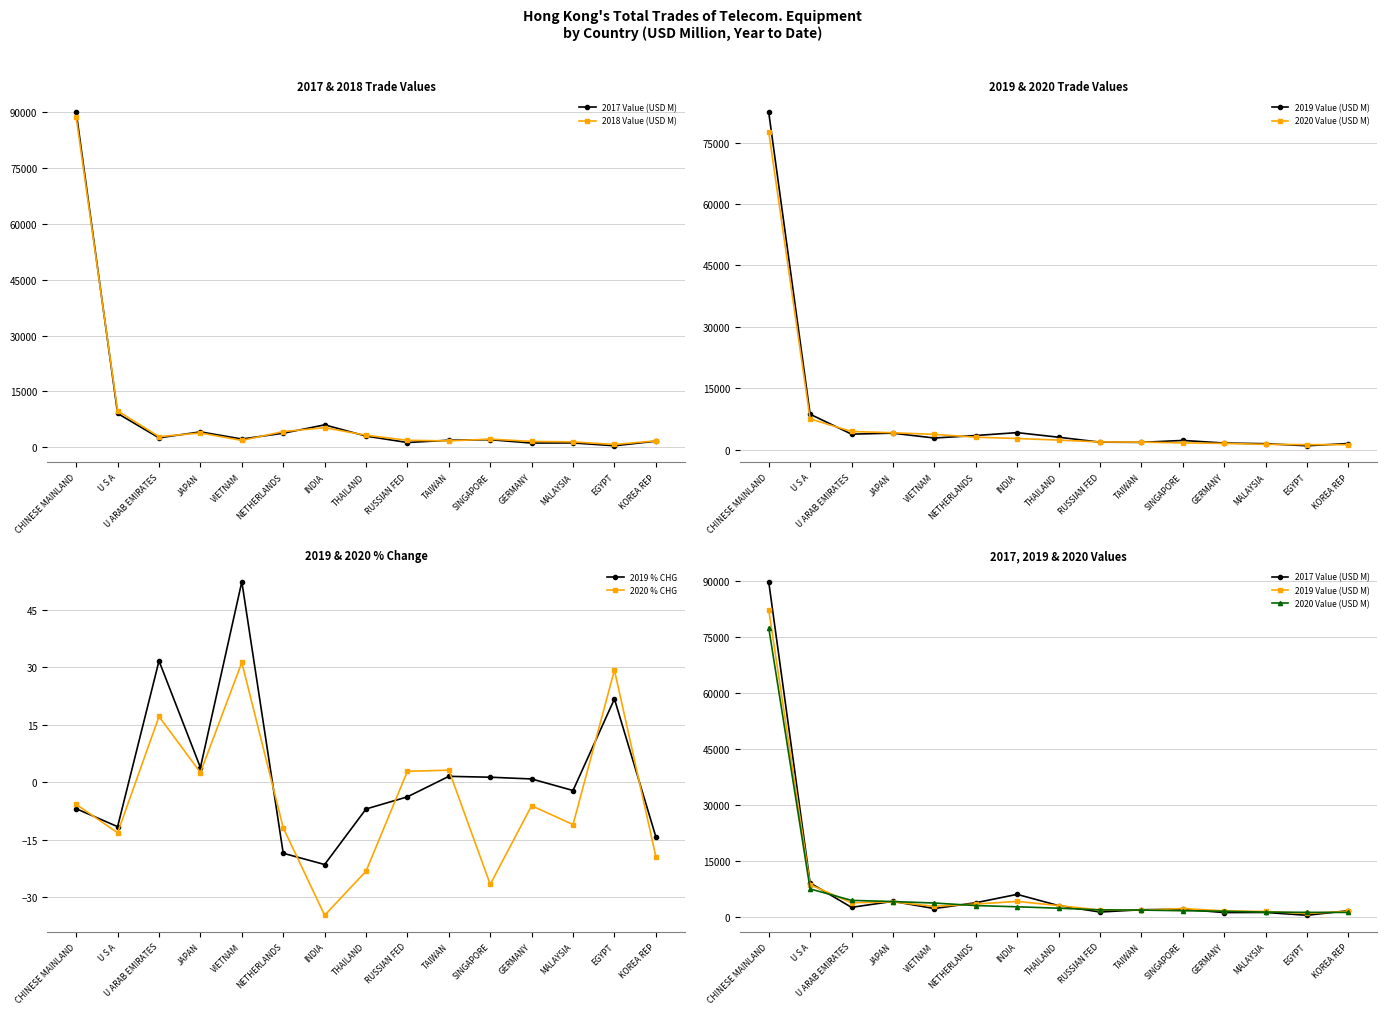

True or false: 2019 % CHG and 2020 % CHG cross at least once.

True